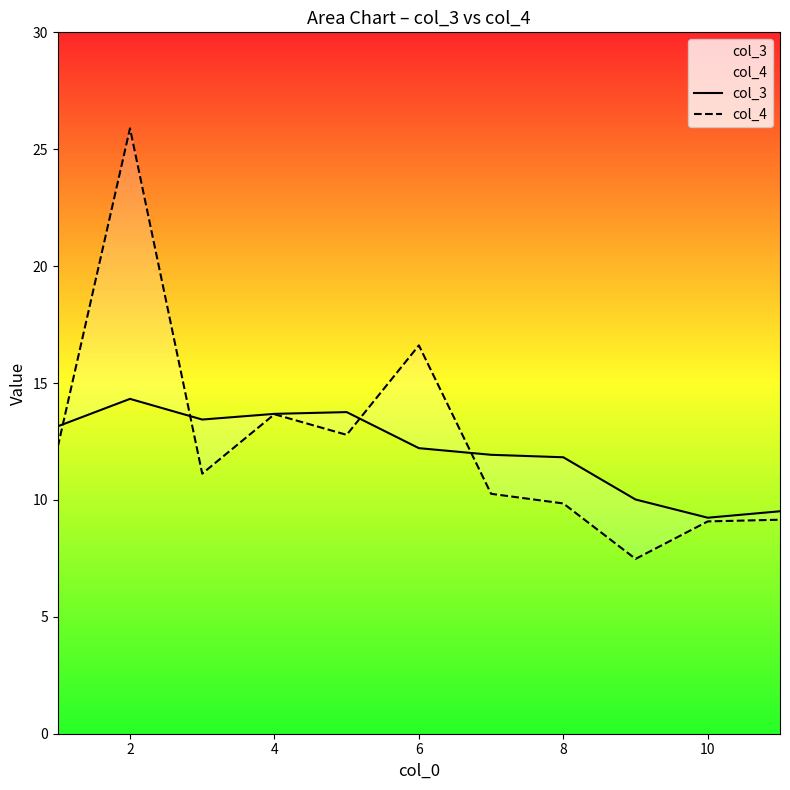

Which series changed the most between 10 and 10?

col_4